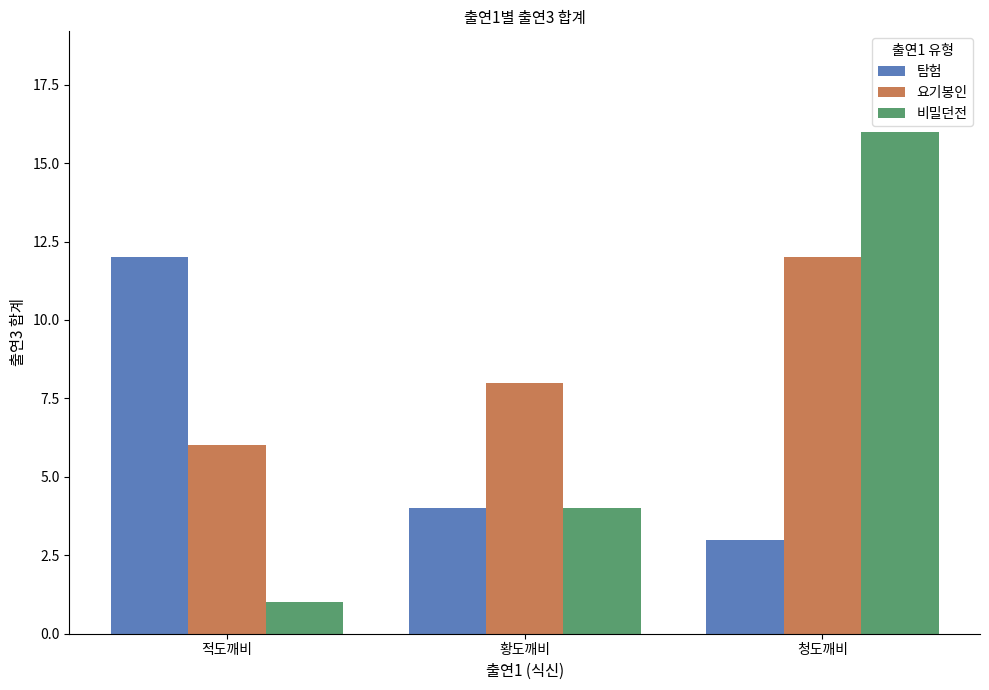

What position from the left is 청도깨비?

3